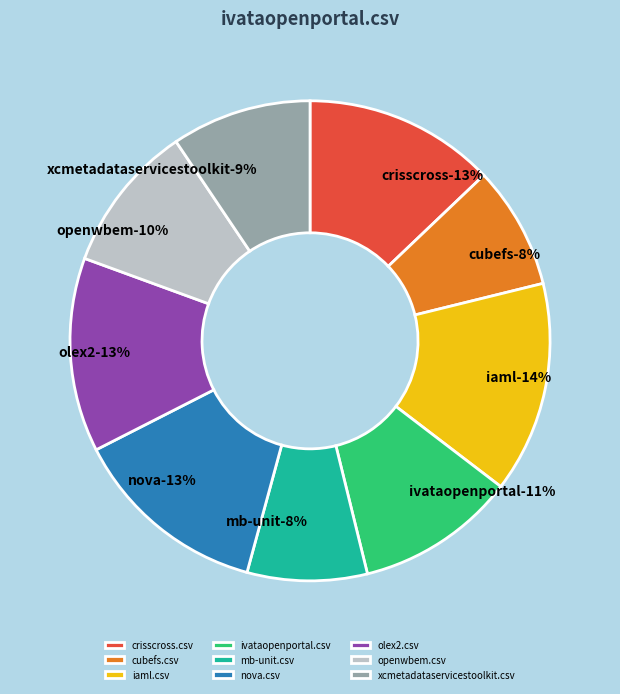

What percentage do ivataopenportal.csv and crisscross.csv together represent?

23.7%